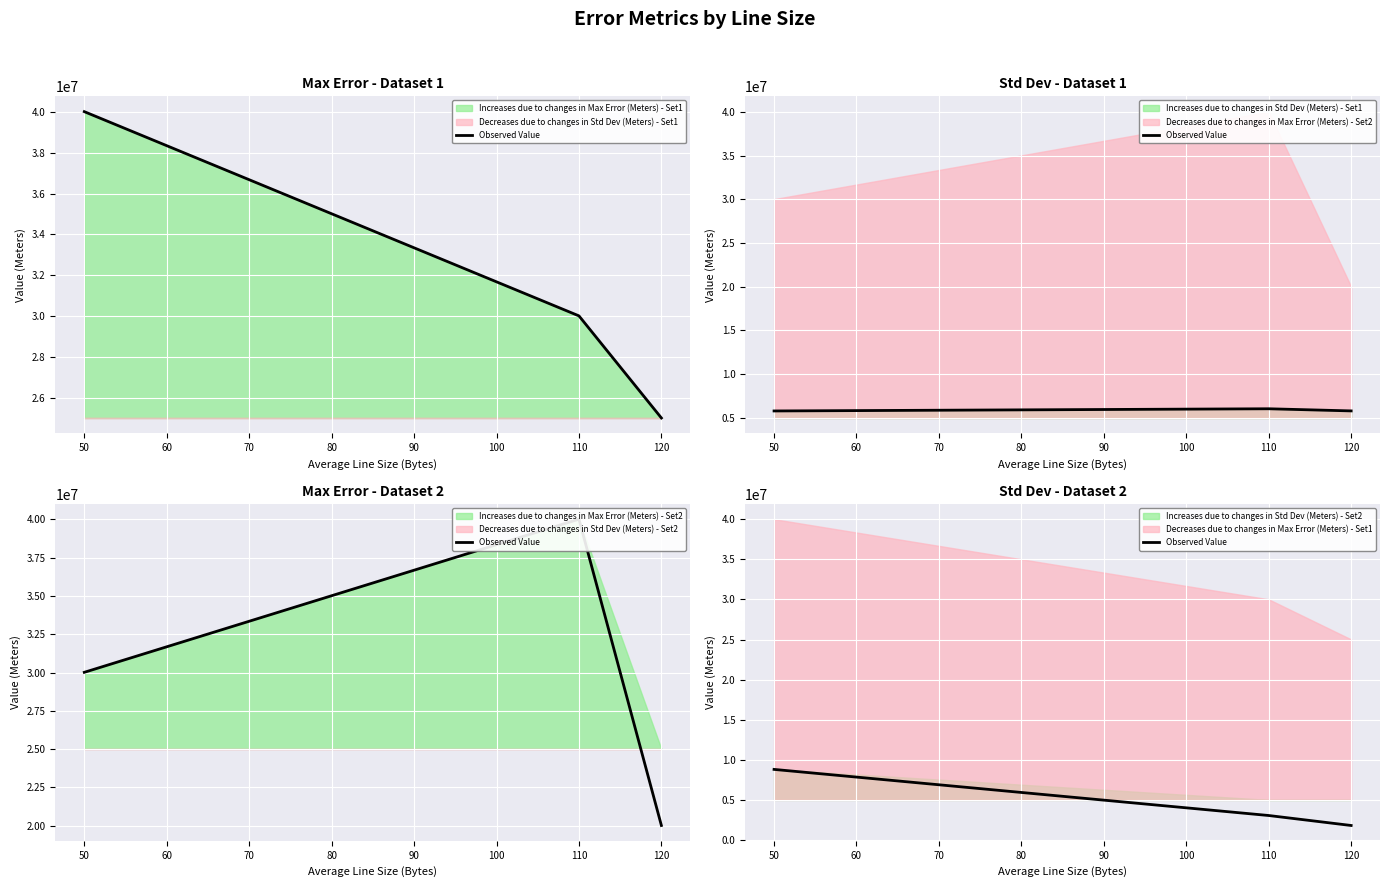

What is the average value?

4554771.0